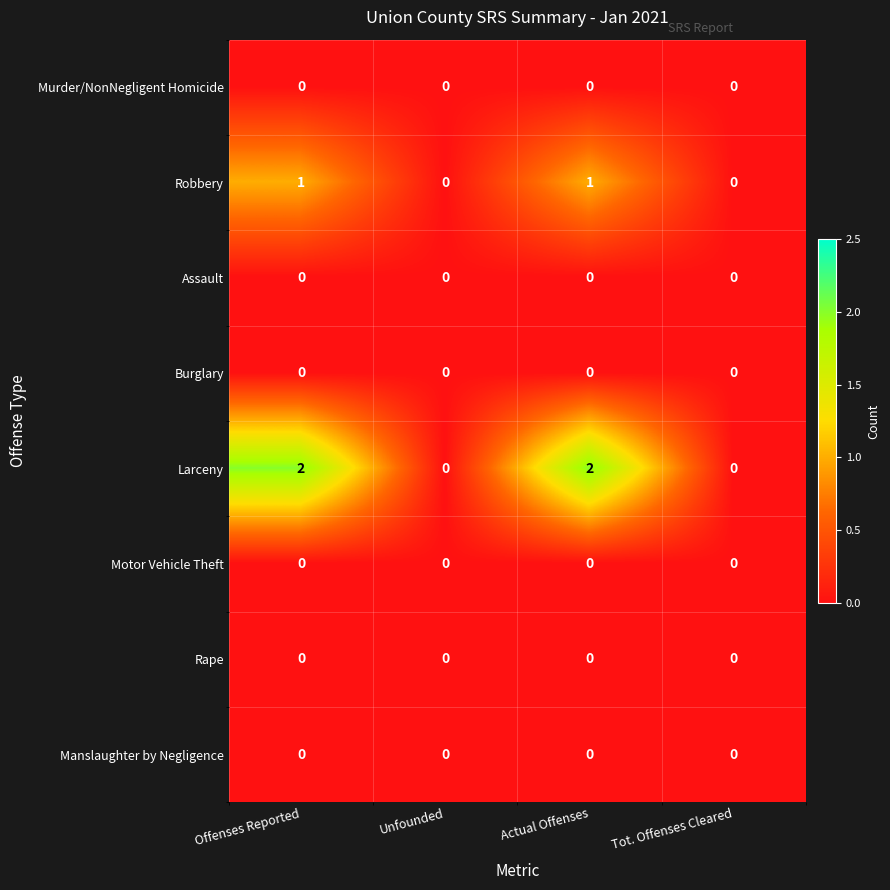

What is the total value across all series at Offenses Reported?

3